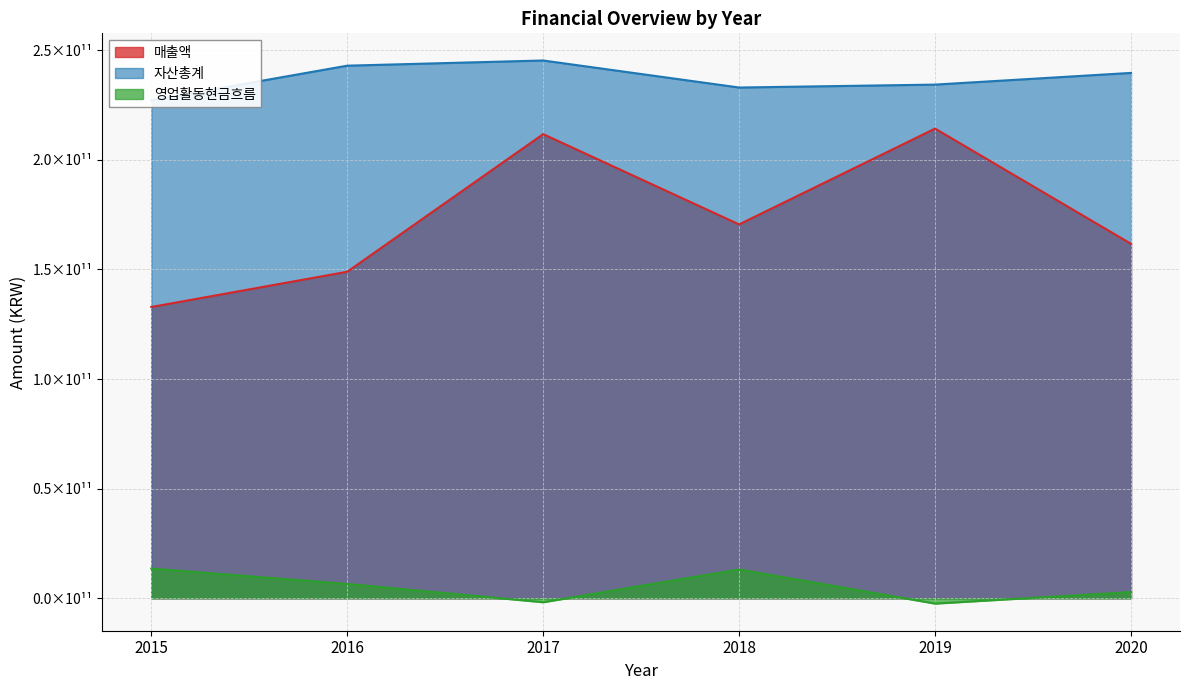

What is the average value of the 영업활동현금흐름 series?

5298019731